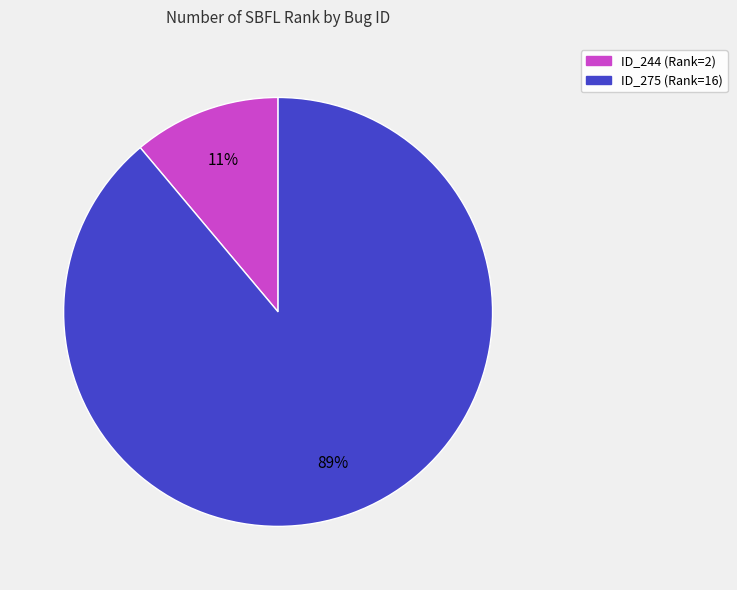

To the nearest percent, what is the difference between the largest and smallest slice percentages?

78%